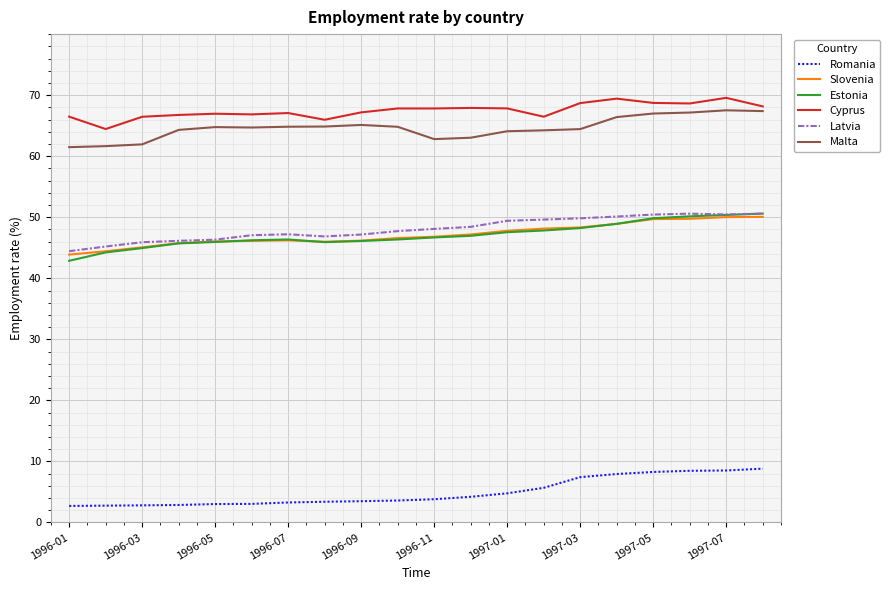

What are all the series names shown in the legend?

Romania, Slovenia, Estonia, Cyprus, Latvia, Malta